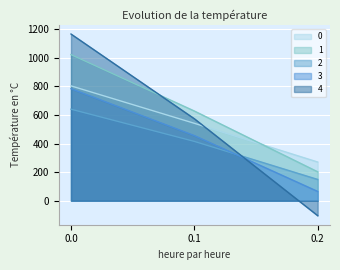

List the series in order of their peak value, lowest first.

2, 3, 0, 1, 4